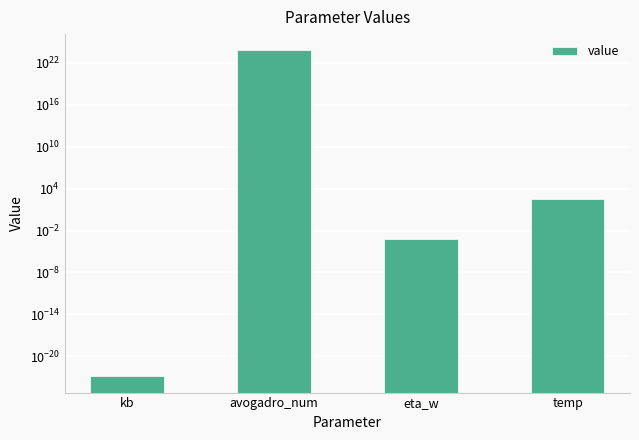

Which label corresponds to the smallest value in the chart?

kb